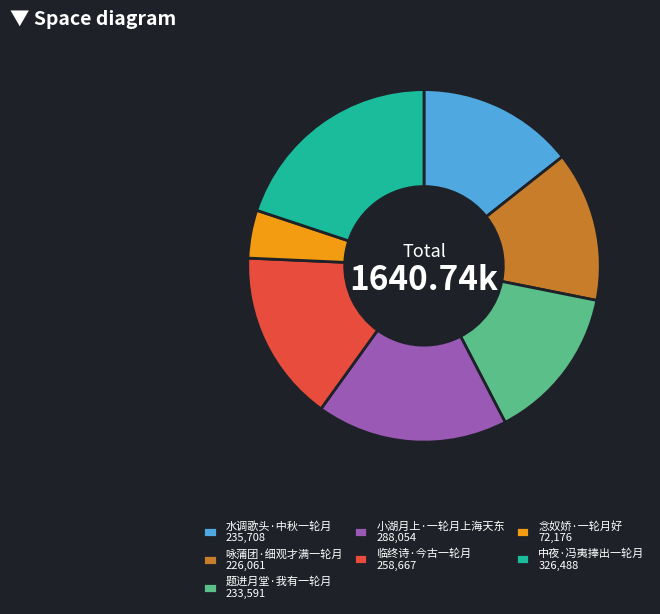

Is 念奴娇·一轮月好 72,176 the majority of the pie?

No